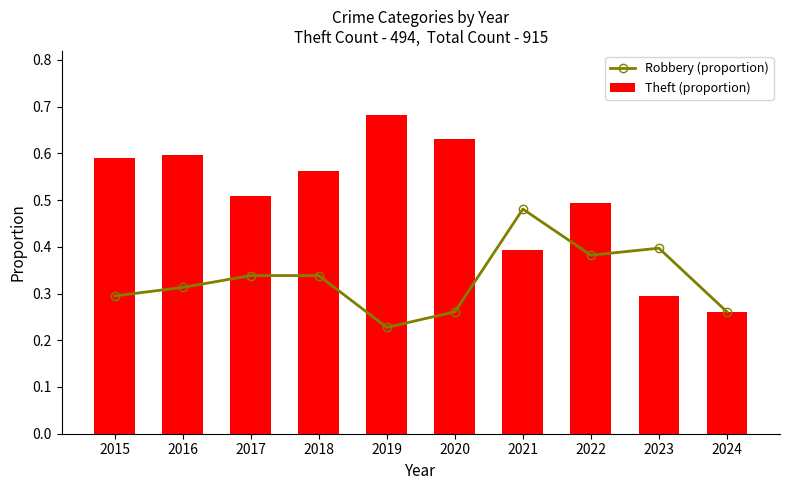

How many categories are shown in the chart?

10